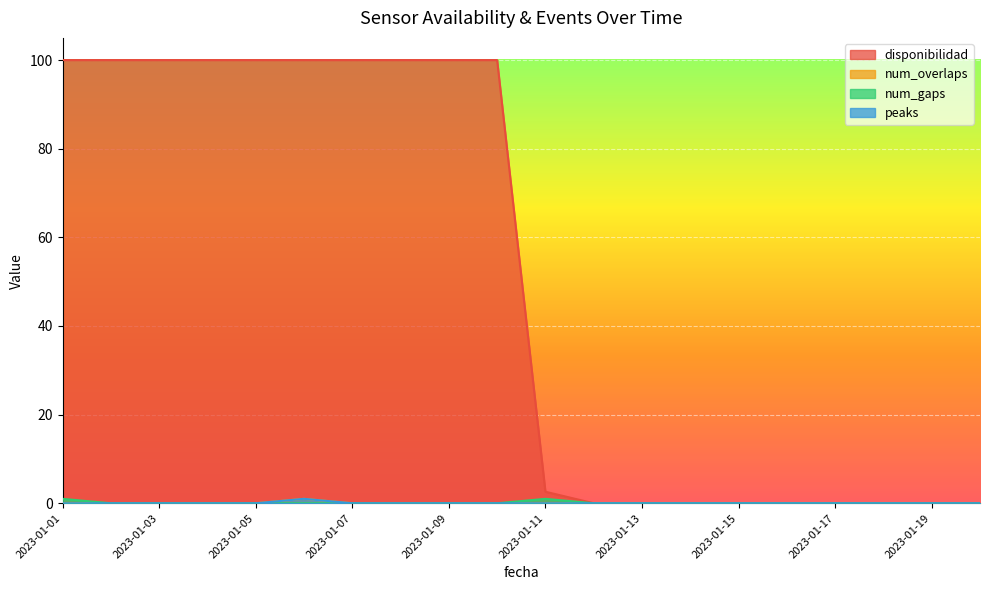

Reading left to right, list all the values displayed in this chart.

disponibilidad: 2023-01-01=100.0	2023-01-02=100.0	2023-01-03=100.0	2023-01-04=100.0	2023-01-05=100.0	2023-01-06=100.0	2023-01-07=100.0	2023-01-08=100.0	2023-01-09=100.0	2023-01-10=100.0	2023-01-11=2.6	2023-01-12=0.0	2023-01-13=0.0	2023-01-14=0.0	2023-01-15=0.0	2023-01-16=0.0	2023-01-17=0.0	2023-01-18=0.0	2023-01-19=0.0	2023-01-20=0.0
num_overlaps: 2023-01-01=0.0	2023-01-02=0.0	2023-01-03=0.0	2023-01-04=0.0	2023-01-05=0.0	2023-01-06=1.0	2023-01-07=0.0	2023-01-08=0.0	2023-01-09=0.0	2023-01-10=0.0	2023-01-11=0.0	2023-01-12=0.0	2023-01-13=0.0	2023-01-14=0.0	2023-01-15=0.0	2023-01-16=0.0	2023-01-17=0.0	2023-01-18=0.0	2023-01-19=0.0	2023-01-20=0.0
num_gaps: 2023-01-01=1.0	2023-01-02=0.0	2023-01-03=0.0	2023-01-04=0.0	2023-01-05=0.0	2023-01-06=0.0	2023-01-07=0.0	2023-01-08=0.0	2023-01-09=0.0	2023-01-10=0.0	2023-01-11=1.0	2023-01-12=0.0	2023-01-13=0.0	2023-01-14=0.0	2023-01-15=0.0	2023-01-16=0.0	2023-01-17=0.0	2023-01-18=0.0	2023-01-19=0.0	2023-01-20=0.0
peaks: 2023-01-01=0.0	2023-01-02=0.0	2023-01-03=0.0	2023-01-04=0.0	2023-01-05=0.0	2023-01-06=1.0	2023-01-07=0.0	2023-01-08=0.0	2023-01-09=0.0	2023-01-10=0.0	2023-01-11=0.0	2023-01-12=0.0	2023-01-13=0.0	2023-01-14=0.0	2023-01-15=0.0	2023-01-16=0.0	2023-01-17=0.0	2023-01-18=0.0	2023-01-19=0.0	2023-01-20=0.0